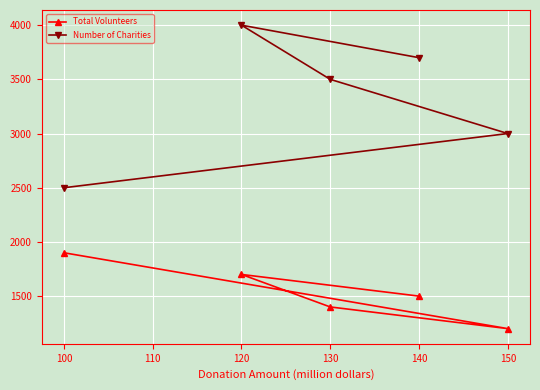

At which label is Total Volunteers closest to 1550?

140